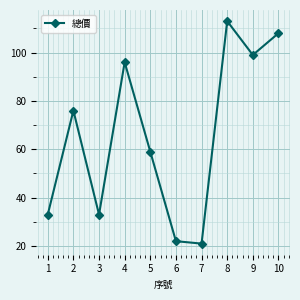

What is the difference between the maximum and minimum values?

92